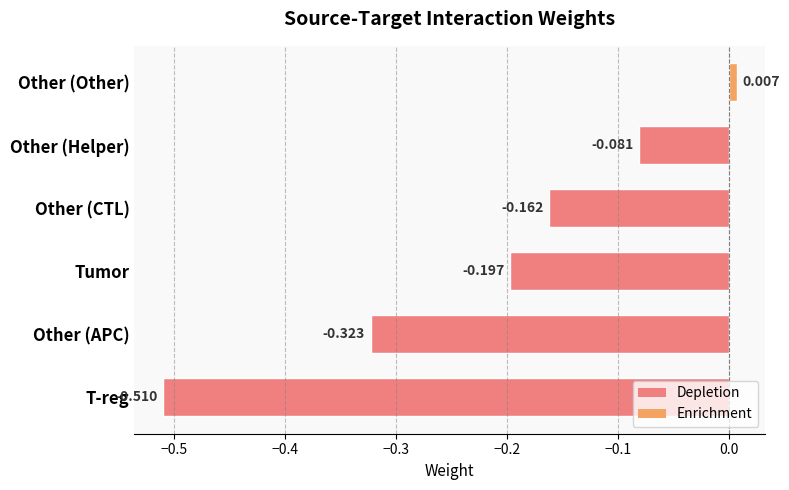

Rank the categories by value from highest to lowest.

Other (Other), Other (Helper), Other (CTL), Tumor, Other (APC), T-reg